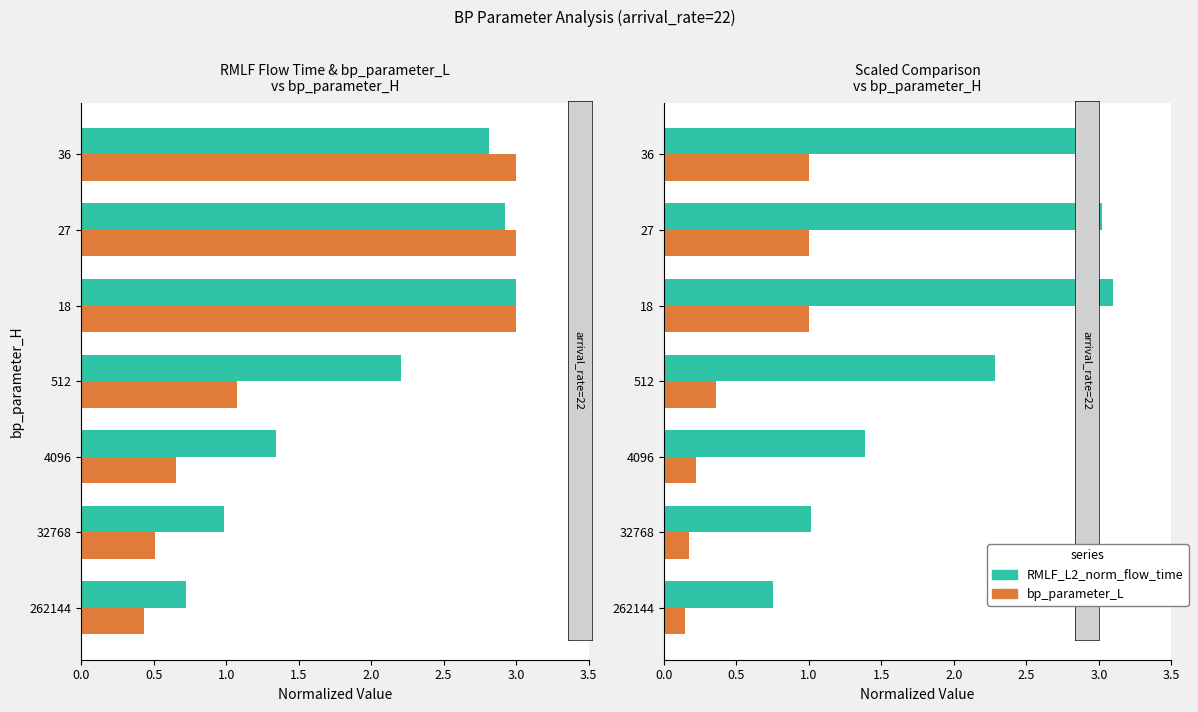

What is the difference between the second highest and second lowest values in the bp_parameter_L series?

0.8